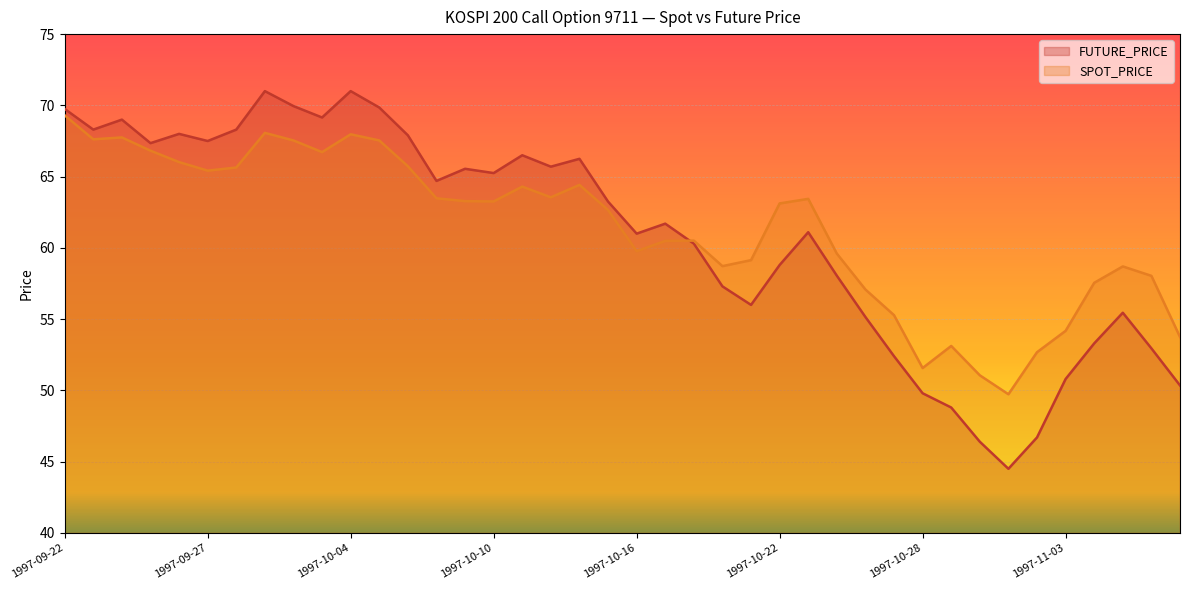

Which has a higher value, 1997-10-10 or 1997-11-01?

1997-10-10